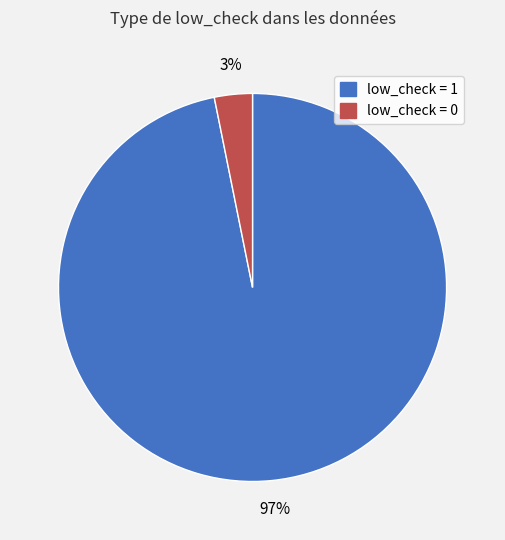

Is there a majority slice in this chart?

Yes